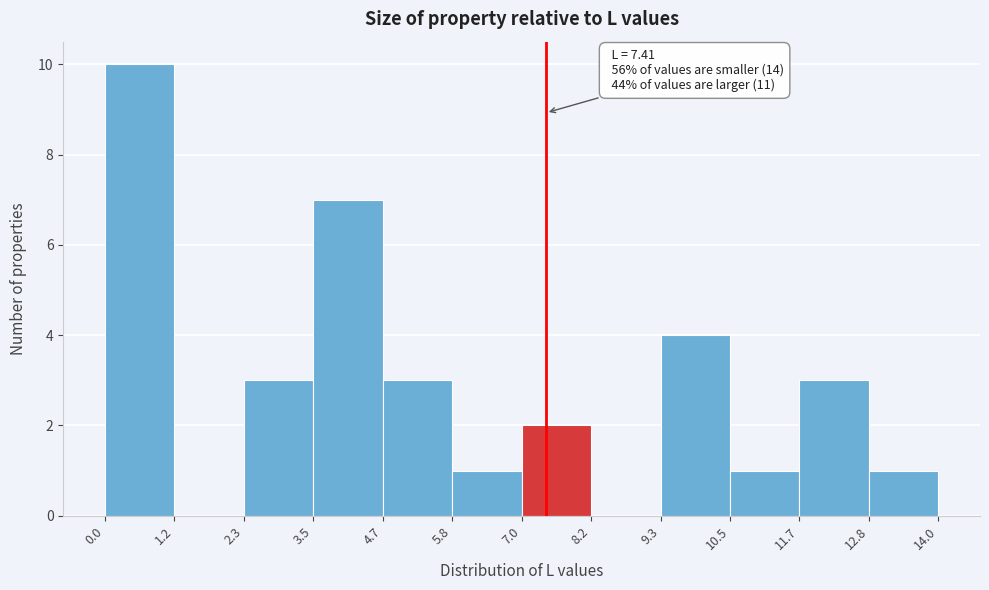

Which range on the x-axis has the tallest bar?

0.0 to 1.2